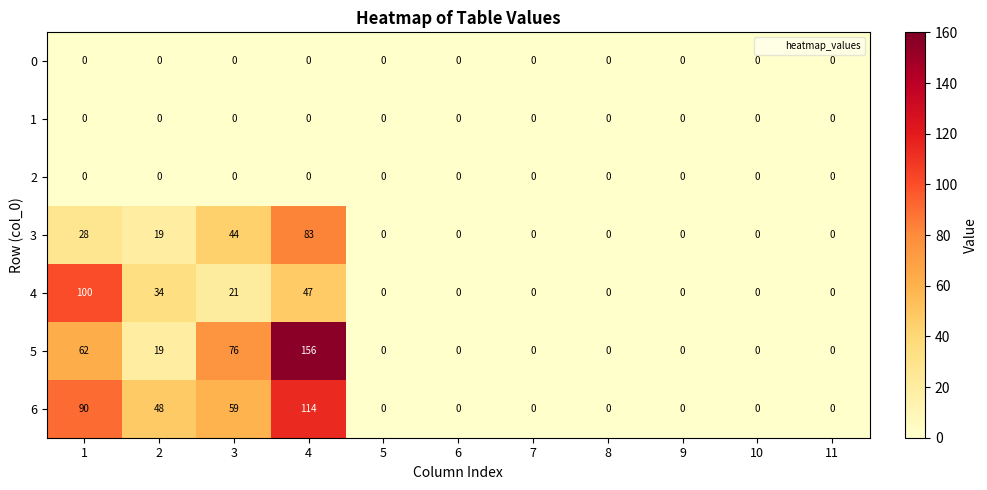

Where is 3 nearest to the value 41?

3